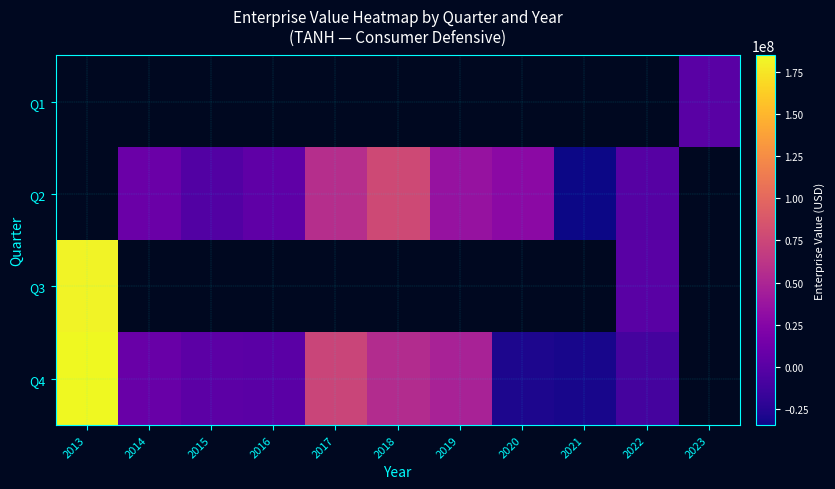

How many data points does each series have?

11